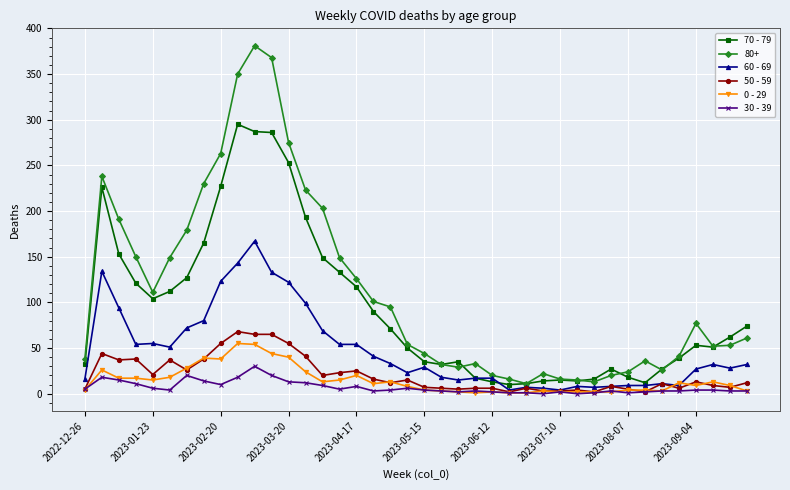

True or false: 70 - 79 and 30 - 39 intersect in this chart.

False